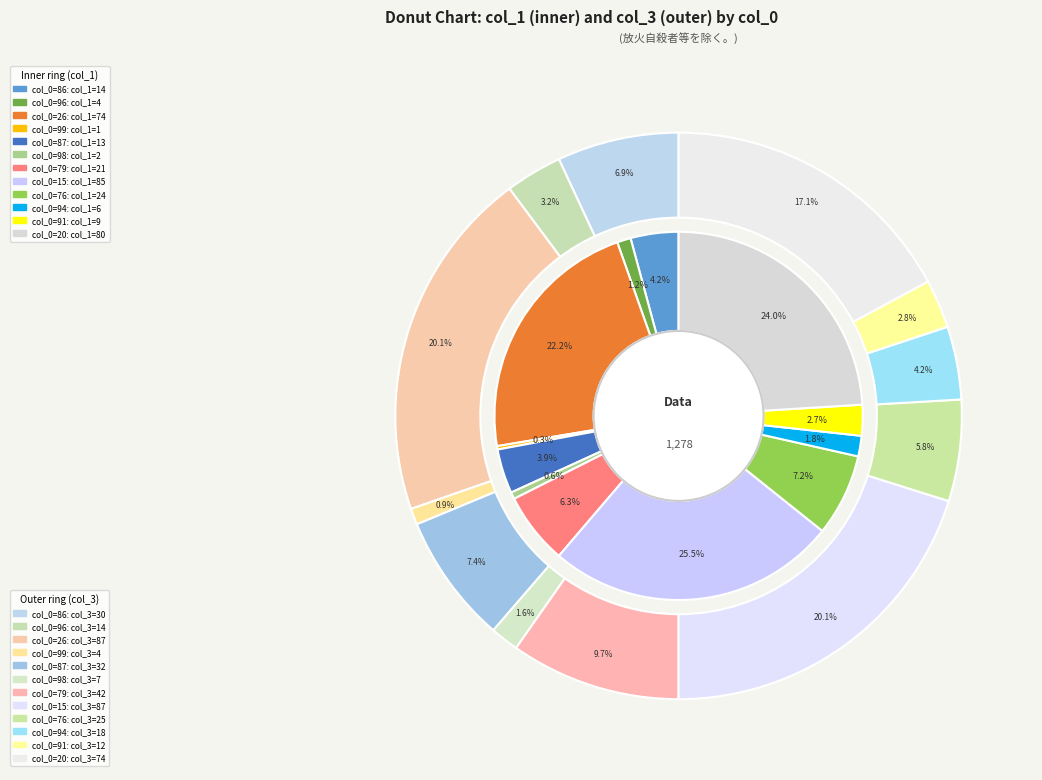

How many segments does this pie chart have?

12